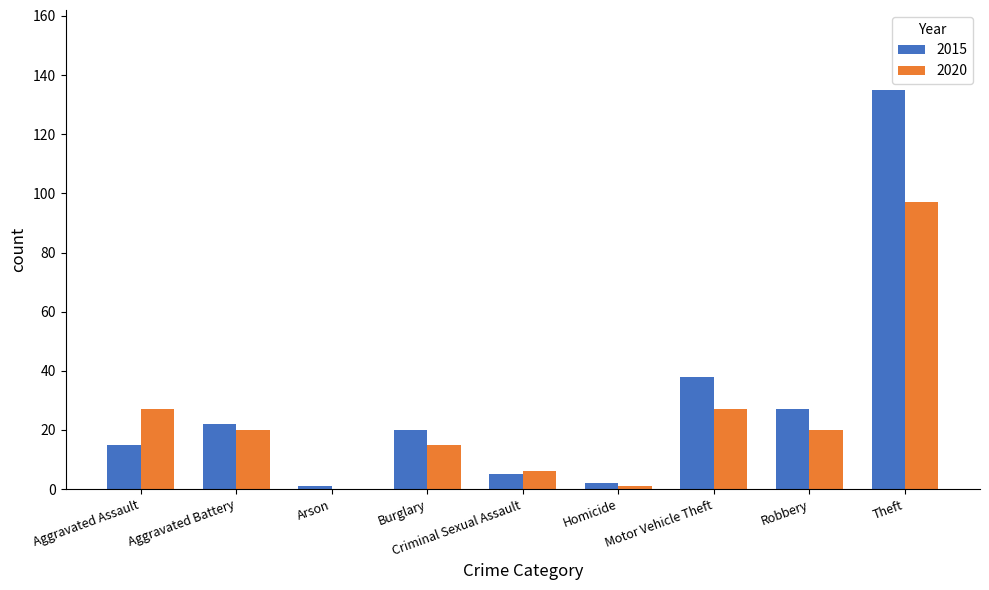

Which label corresponds to the largest value in the chart?

Theft